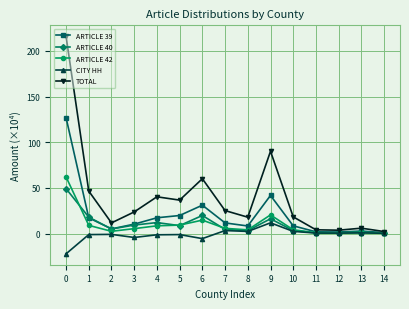

Between 0 and 8, which series saw the biggest shift?

TOTAL